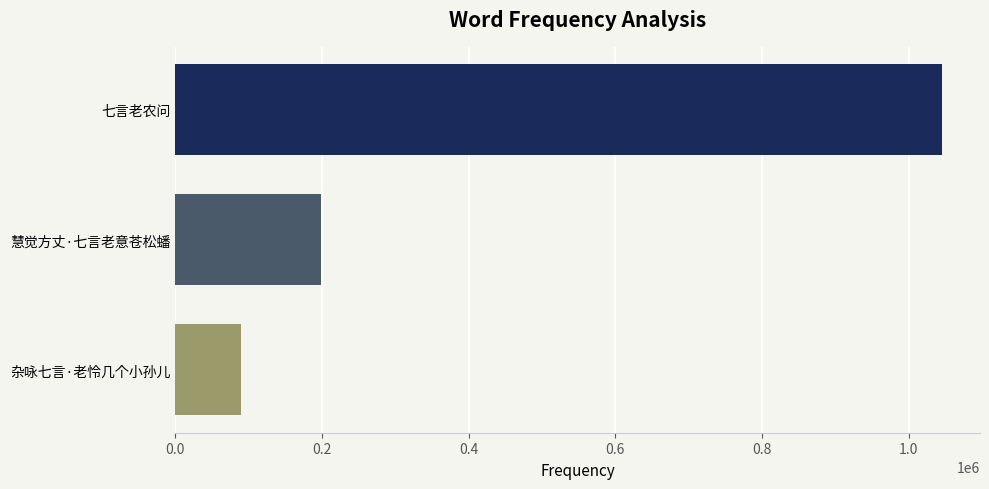

What is the label of the 2nd bar from the top?

慧觉方丈·七言老意苍松蟠